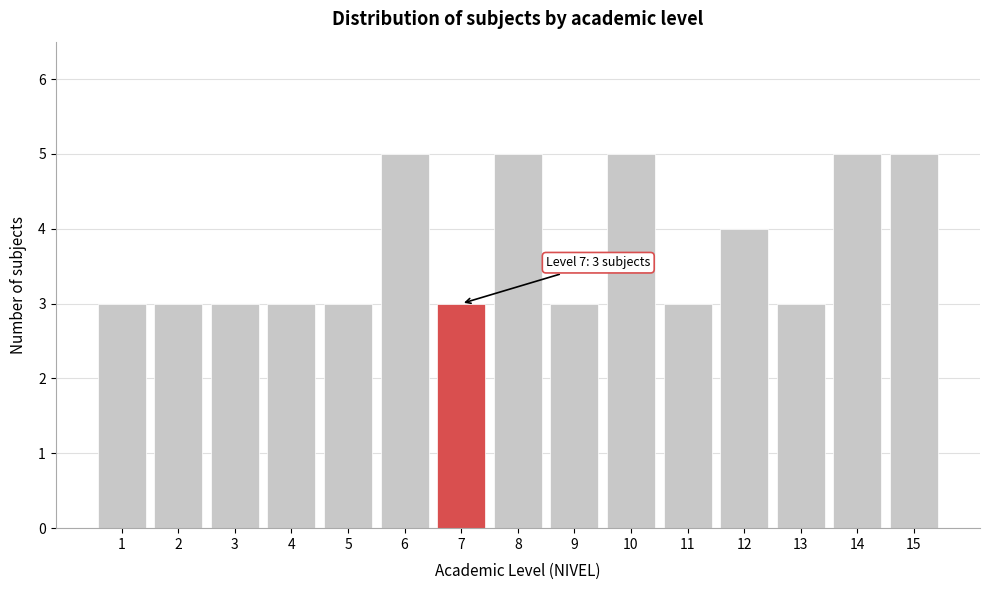

Reading right to left, what are all the values shown in this chart?

15=5	14=5	13=3	12=4	11=3	10=5	9=3	8=5	7=3	6=5	5=3	4=3	3=3	2=3	1=3